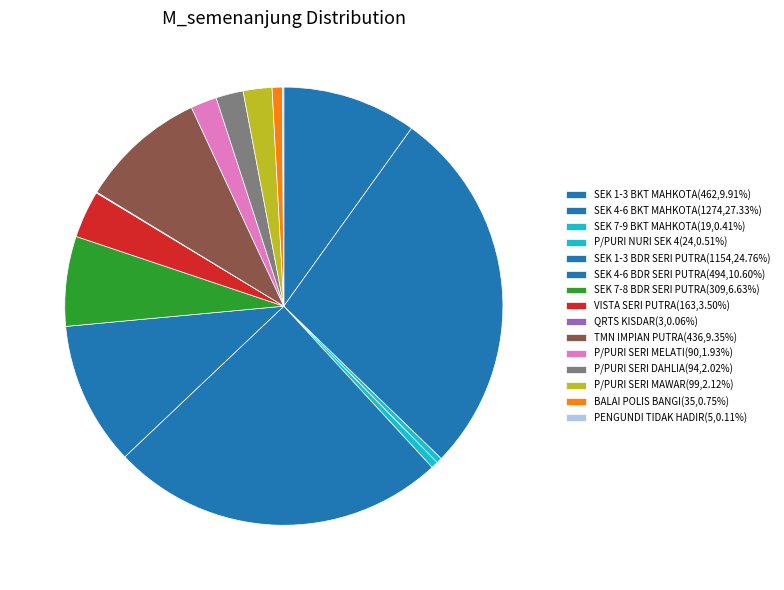

What portion of the pie excludes SEK 7-8 BDR SERI PUTRA?

93.4%